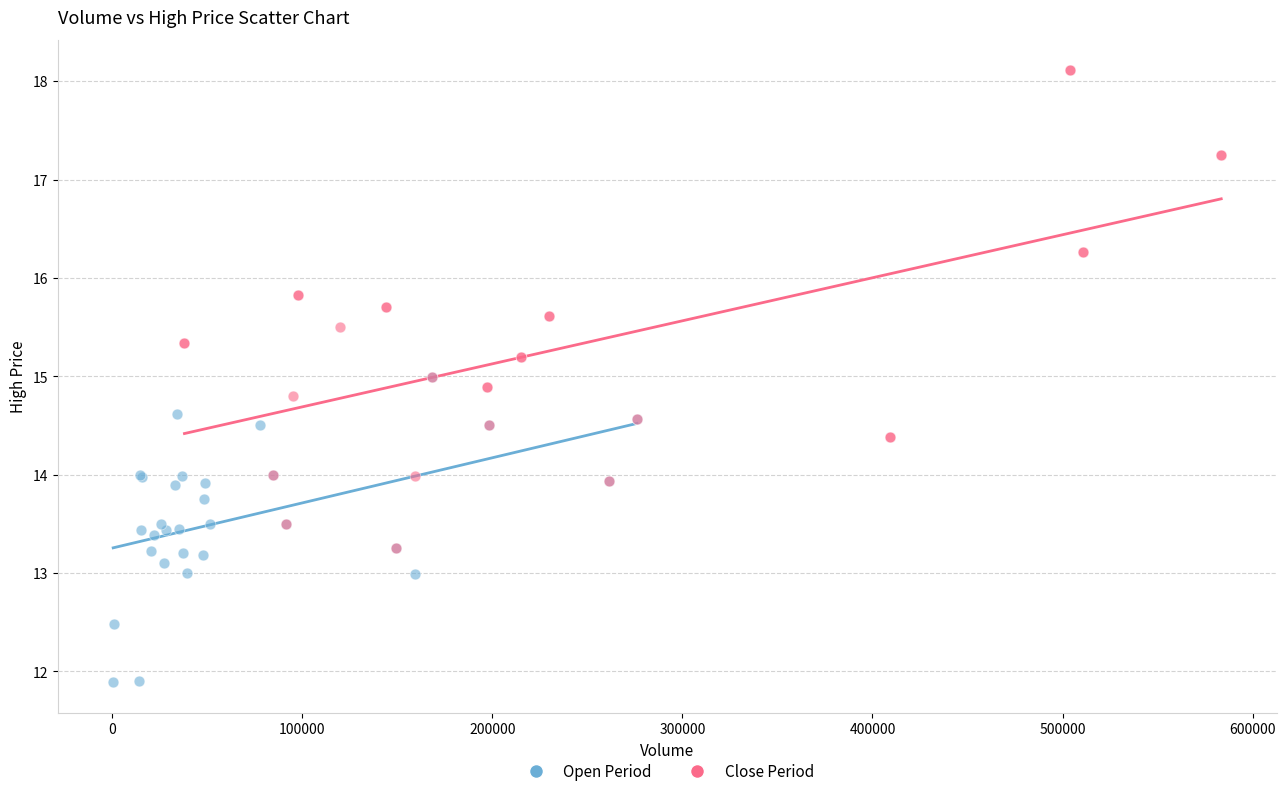

What are all the series names shown in the legend?

Open Period, Close Period